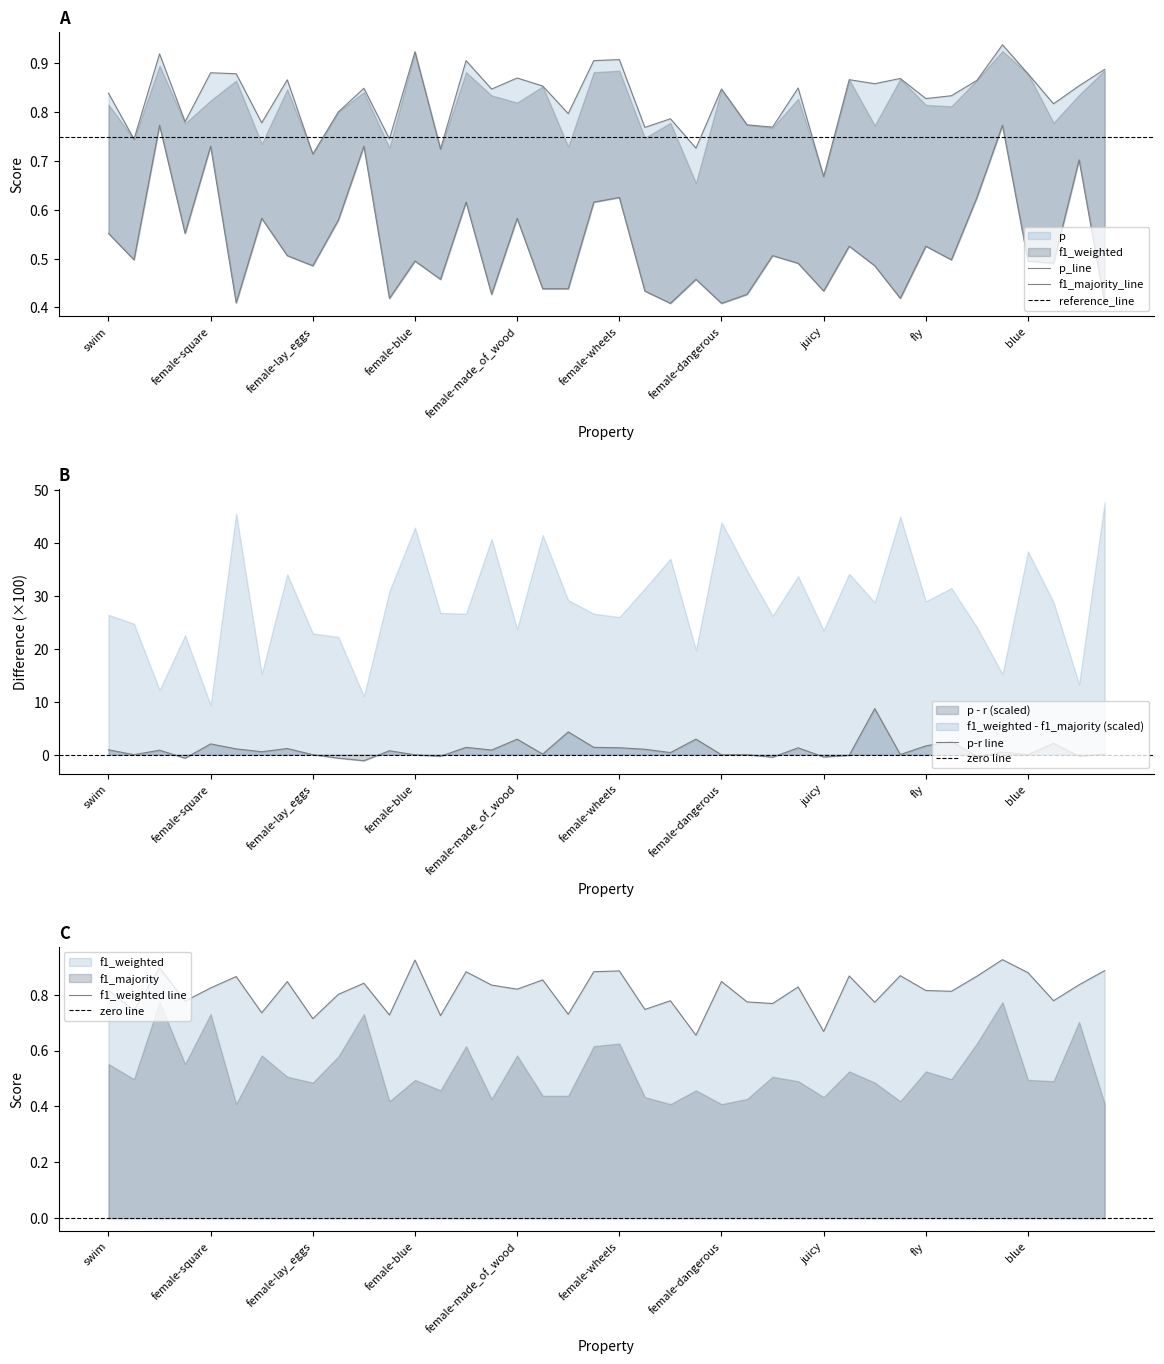

Reading left to right, list all the values displayed in this chart.

p: swim=0.8	female-yellow=0.7	female-round=0.9	female-swim=0.8	female-square=0.9	wings=0.9	made_of_wood=0.8	female-used_in_cooking=0.9	female-lay_eggs=0.7	hot=0.8	square=0.8	female-red=0.7	female-blue=0.9	roll=0.7	cold=0.9	green=0.8	female-made_of_wood=0.9	female-sweet=0.9	sweet=0.8	female-cold=0.9	female-wheels=0.9	female-juicy=0.8	dangerous=0.8	female-roll=0.7	female-dangerous=0.8	female-green=0.8	used_in_cooking=0.8	female-black=0.8	juicy=0.7	female-fly=0.9	lay_eggs=0.9	red=0.9	fly=0.8	yellow=0.8	wheels=0.9	round=0.9	blue=0.9	black=0.8	warm=0.9	female-wings=0.9
r: swim=0.8	female-yellow=0.7	female-round=0.9	female-swim=0.8	female-square=0.8	wings=0.9	made_of_wood=0.7	female-used_in_cooking=0.8	female-lay_eggs=0.7	hot=0.8	square=0.8	female-red=0.7	female-blue=0.9	roll=0.7	cold=0.9	green=0.8	female-made_of_wood=0.8	female-sweet=0.9	sweet=0.7	female-cold=0.9	female-wheels=0.9	female-juicy=0.7	dangerous=0.8	female-roll=0.7	female-dangerous=0.8	female-green=0.8	used_in_cooking=0.8	female-black=0.8	juicy=0.7	female-fly=0.9	lay_eggs=0.8	red=0.9	fly=0.8	yellow=0.8	wheels=0.9	round=0.9	blue=0.9	black=0.8	warm=0.8	female-wings=0.9
f1_majority: swim=0.6	female-yellow=0.5	female-round=0.8	female-swim=0.6	female-square=0.7	wings=0.4	made_of_wood=0.6	female-used_in_cooking=0.5	female-lay_eggs=0.5	hot=0.6	square=0.7	female-red=0.4	female-blue=0.5	roll=0.5	cold=0.6	green=0.4	female-made_of_wood=0.6	female-sweet=0.4	sweet=0.4	female-cold=0.6	female-wheels=0.6	female-juicy=0.4	dangerous=0.4	female-roll=0.5	female-dangerous=0.4	female-green=0.4	used_in_cooking=0.5	female-black=0.5	juicy=0.4	female-fly=0.5	lay_eggs=0.5	red=0.4	fly=0.5	yellow=0.5	wheels=0.6	round=0.8	blue=0.5	black=0.5	warm=0.7	female-wings=0.4